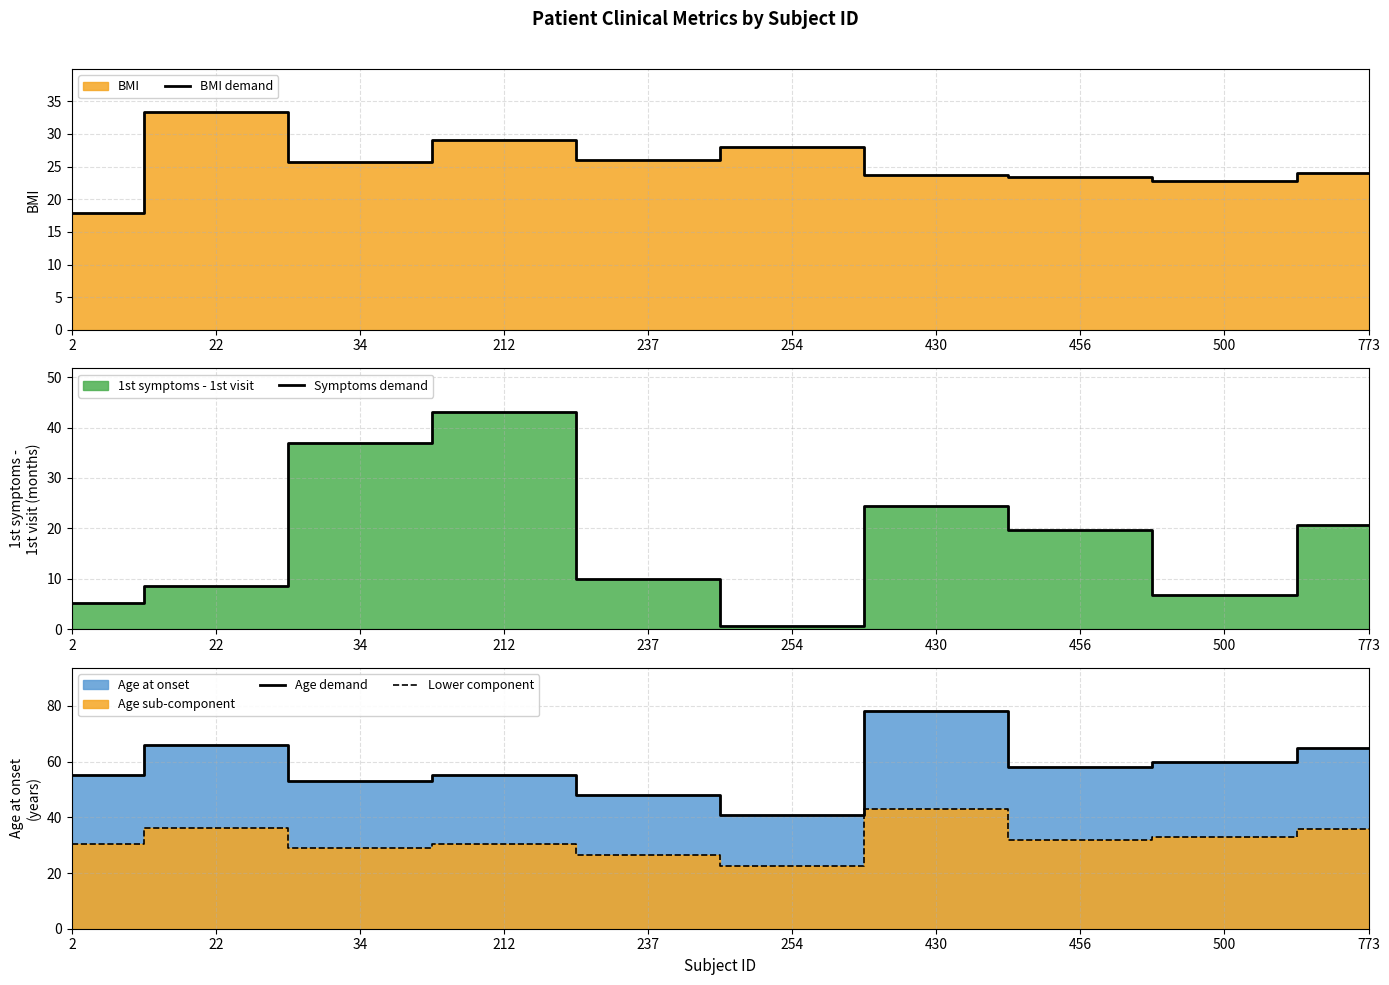

Which label corresponds to the smallest value in the chart?

254